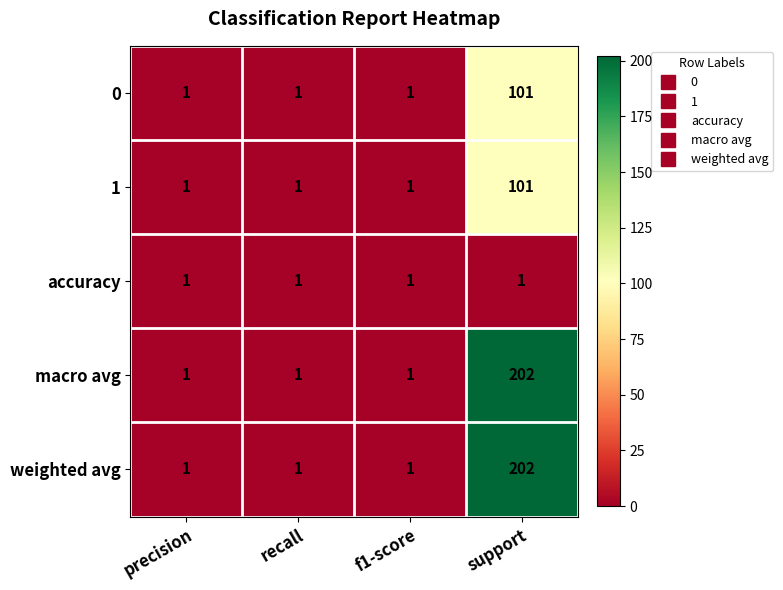

What is the maximum value shown in the chart?

202